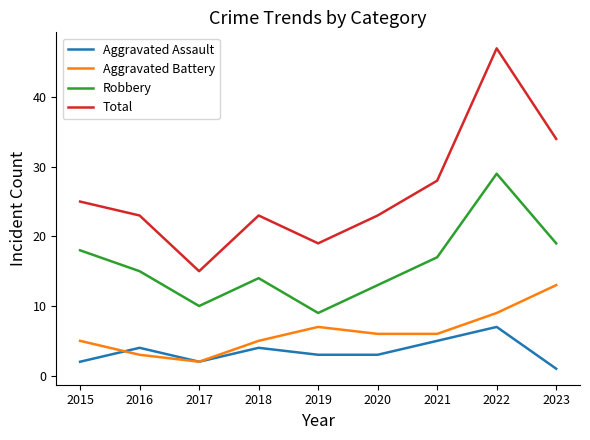

Which series has the largest range (max minus min)?

Total